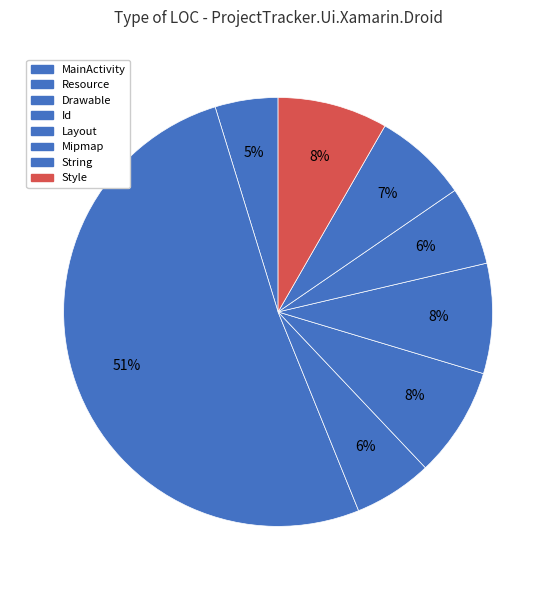

What percentage is the Resource slice, to the nearest percent?

51%